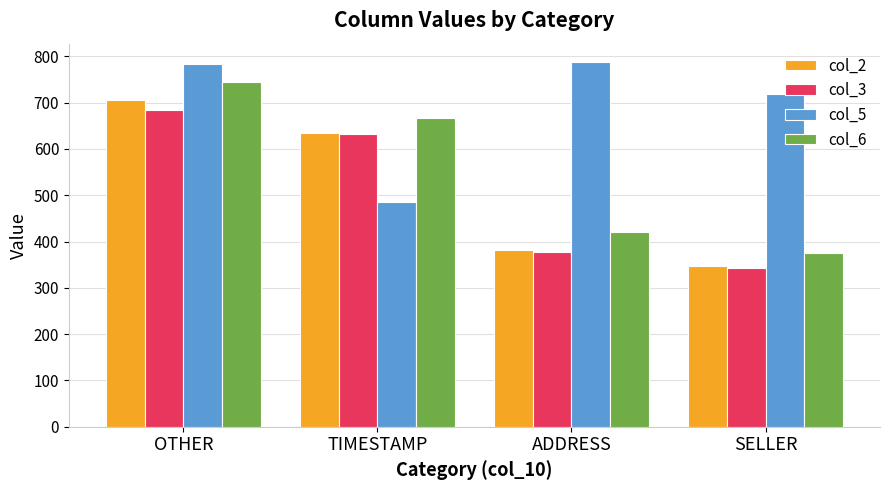

Which label corresponds to the smallest value in the chart?

SELLER